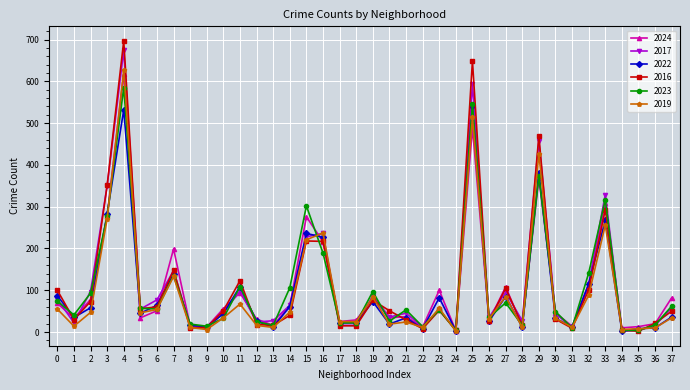

Where is 2016 nearest to the value 349?

3